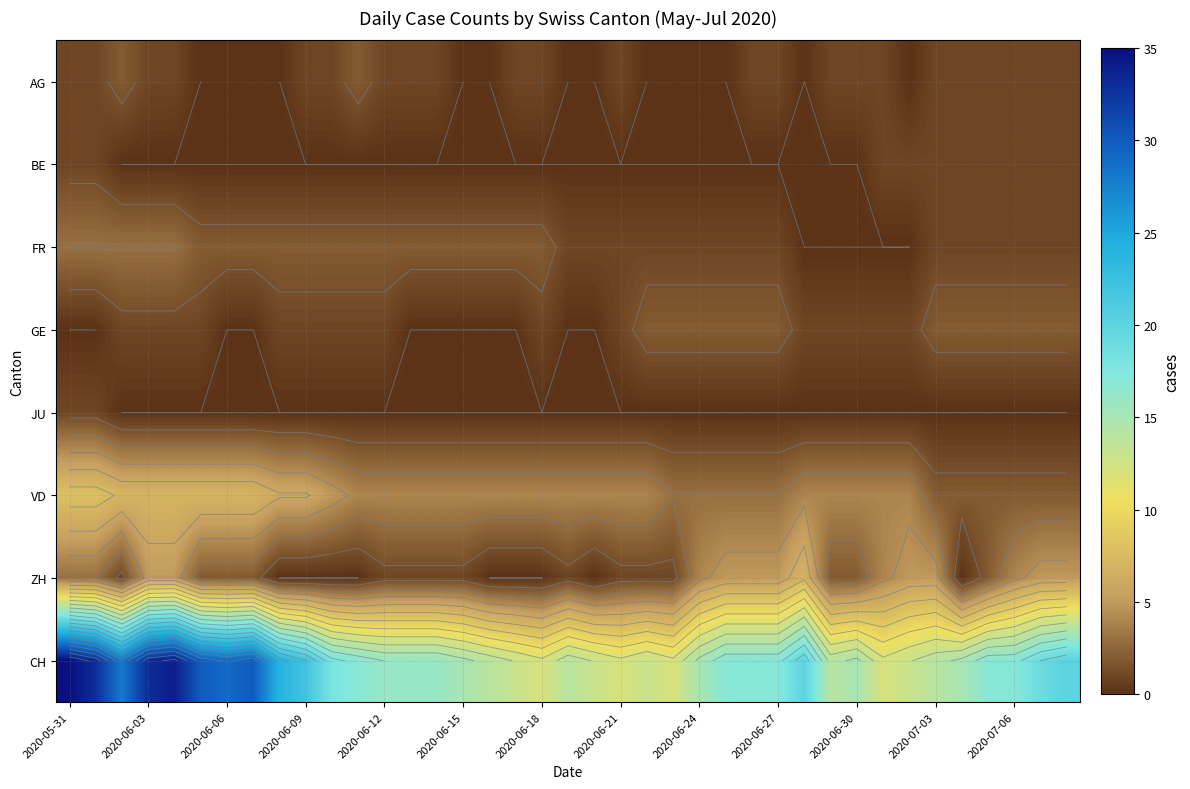

What is the greatest value displayed?

35